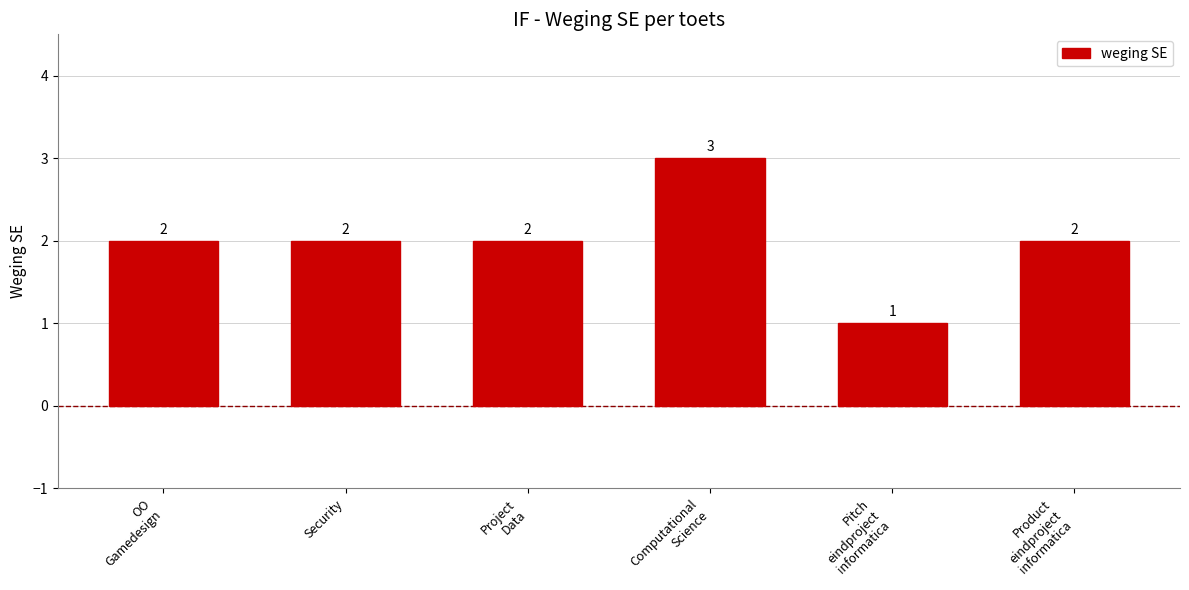

What is the label of the 2nd bar from the left?

Security